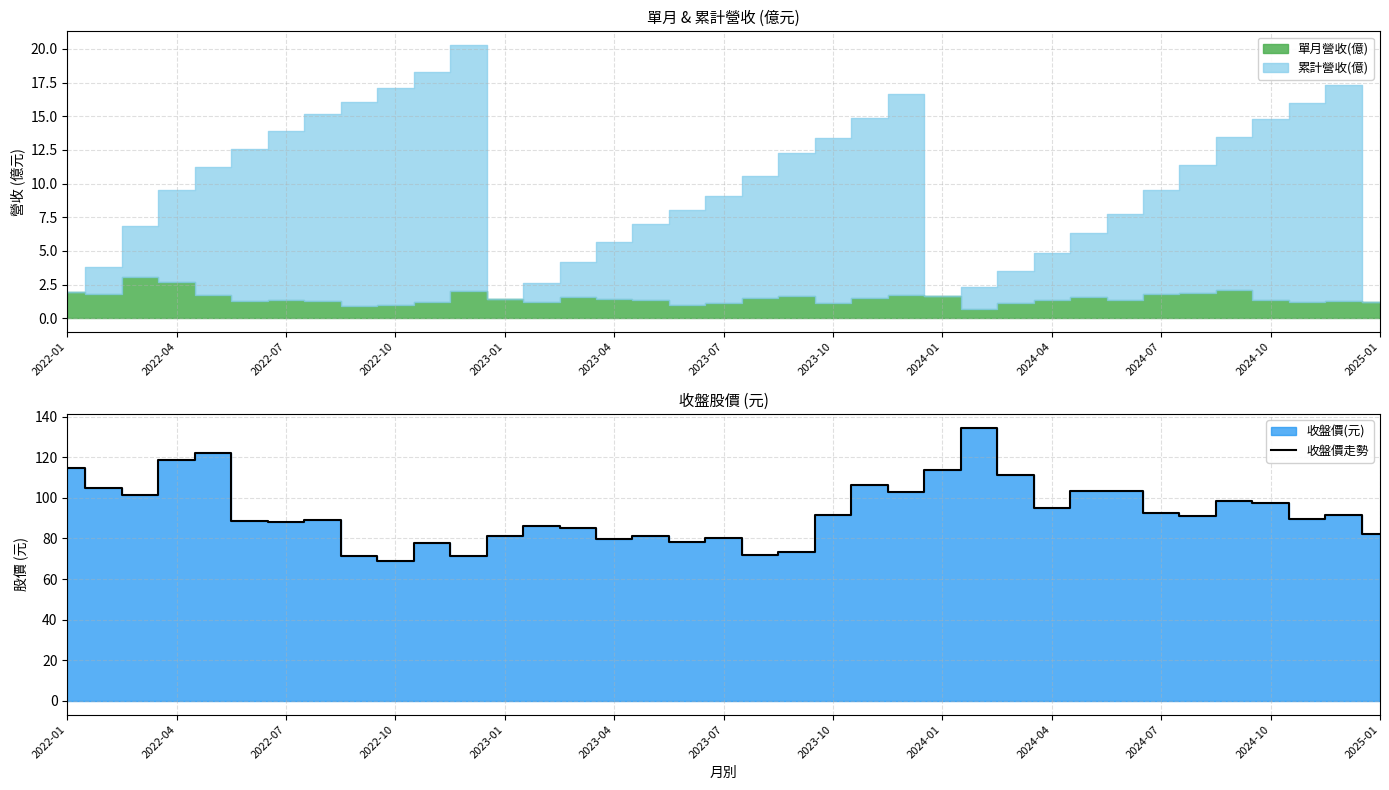

How many points are higher than both their immediate neighbors (excluding endpoints)?

10